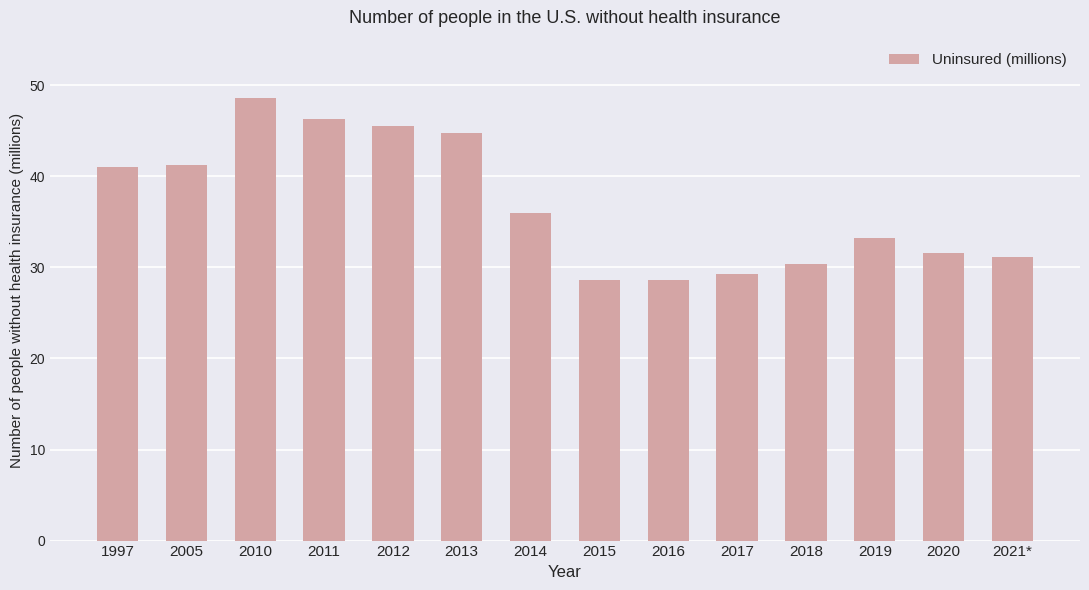

How many series are shown in this chart?

1